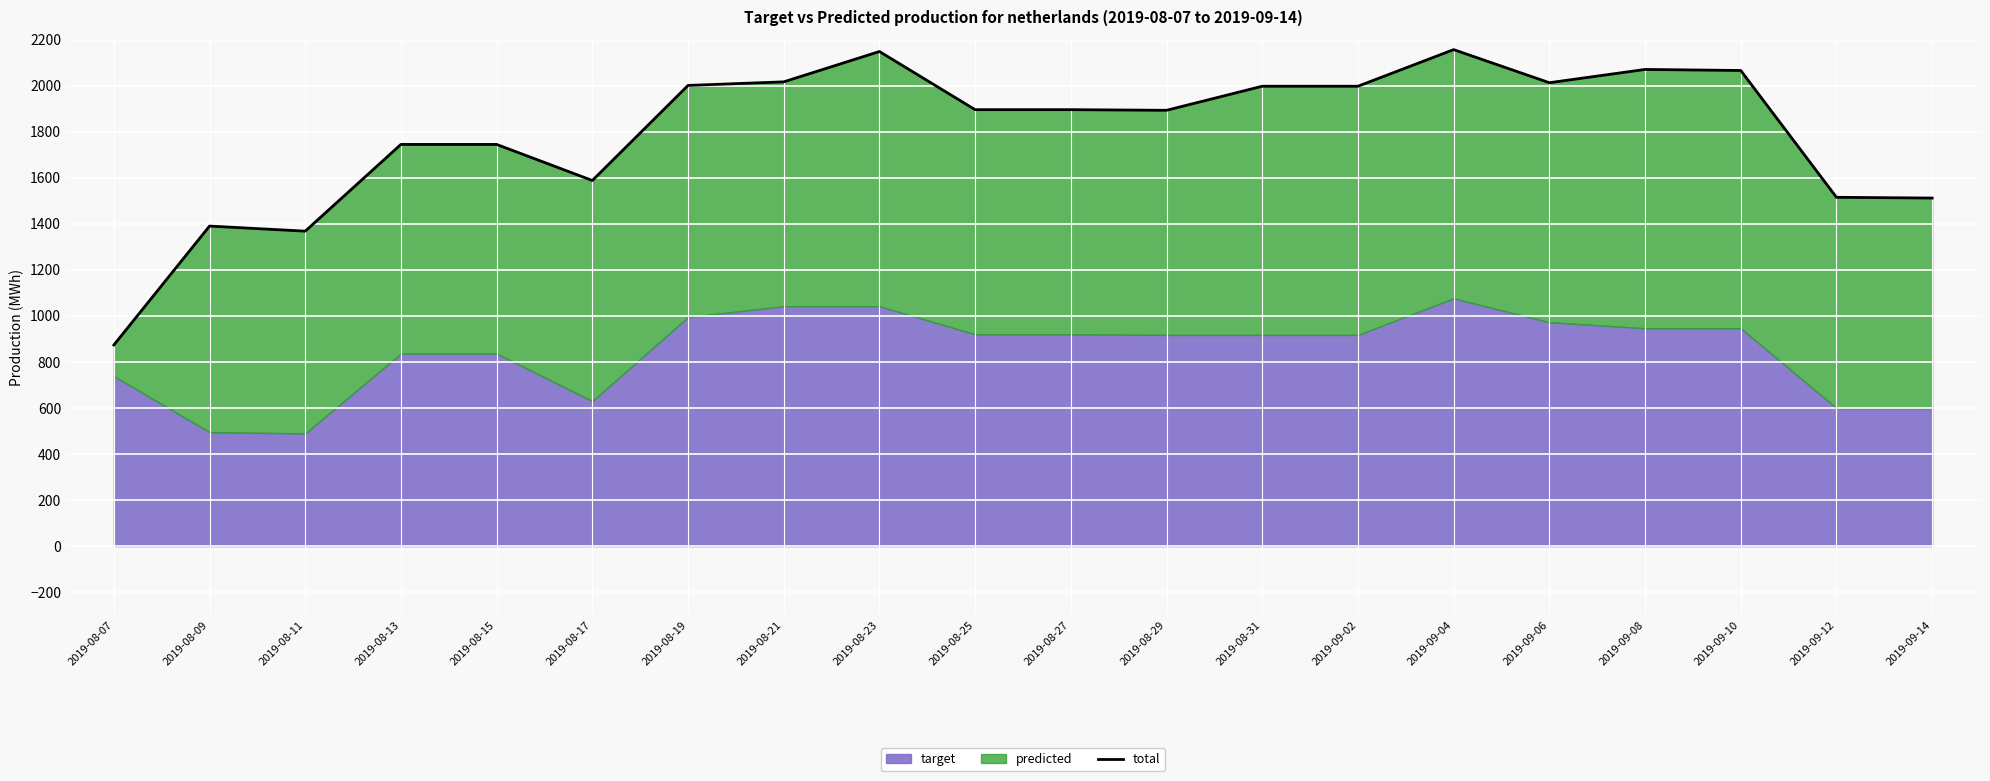

How many data points are less than 1895?

9